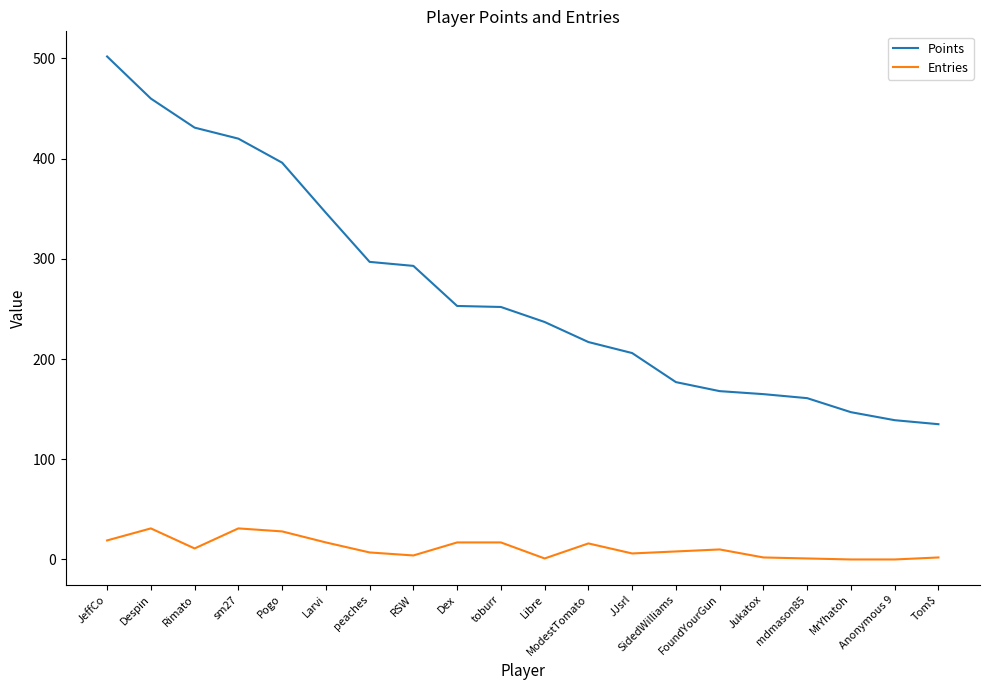

Which series has the largest range (max minus min)?

Points